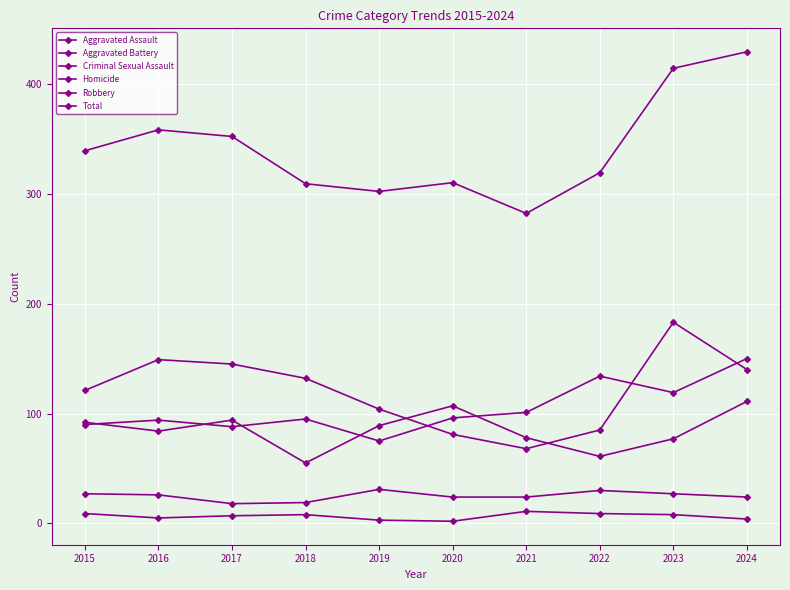

What value does the Aggravated Battery series have at 2024?

111